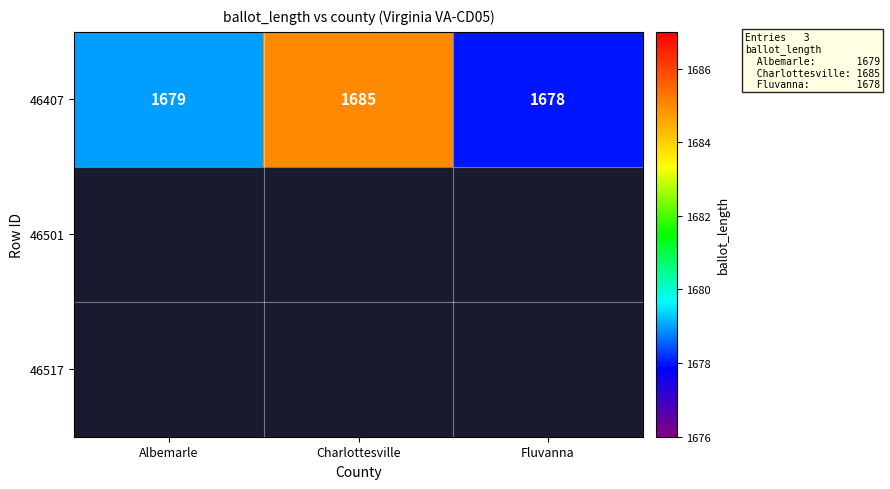

Where is 46407 nearest to the value 1681?

Albemarle